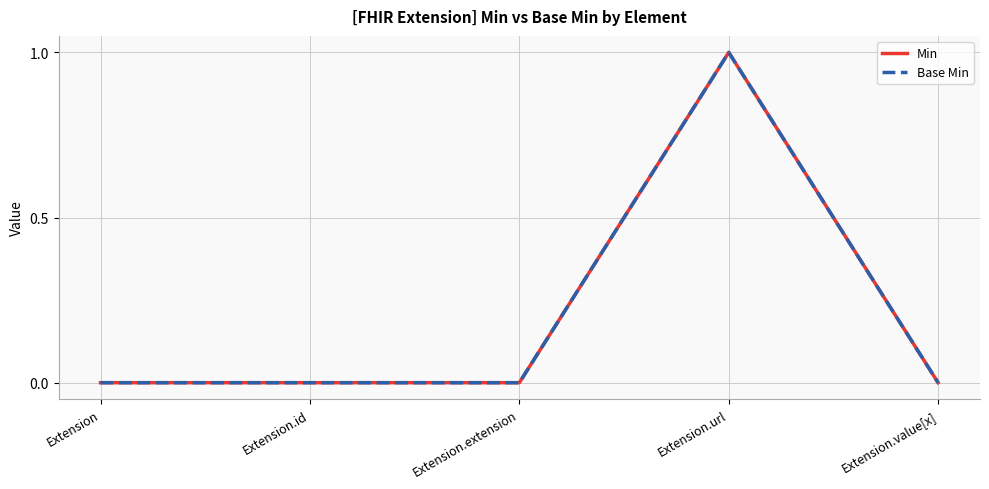

Reading left to right, transcribe all the data shown in this chart.

Min: 0	0	0	1	0
Base Min: 0	0	0	1	0